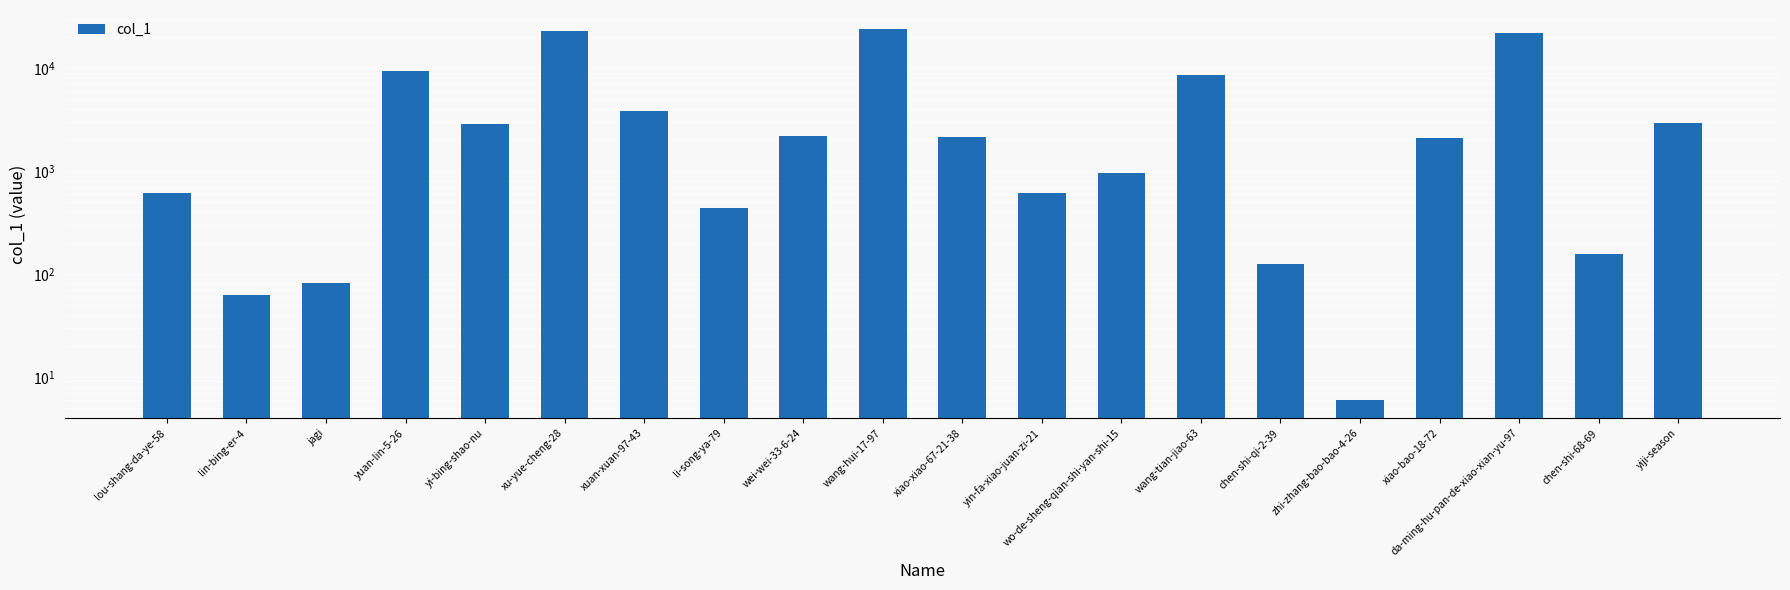

Which has a higher value, lou-shang-da-ye-58 or yin-fa-xiao-juan-zi-21?

lou-shang-da-ye-58